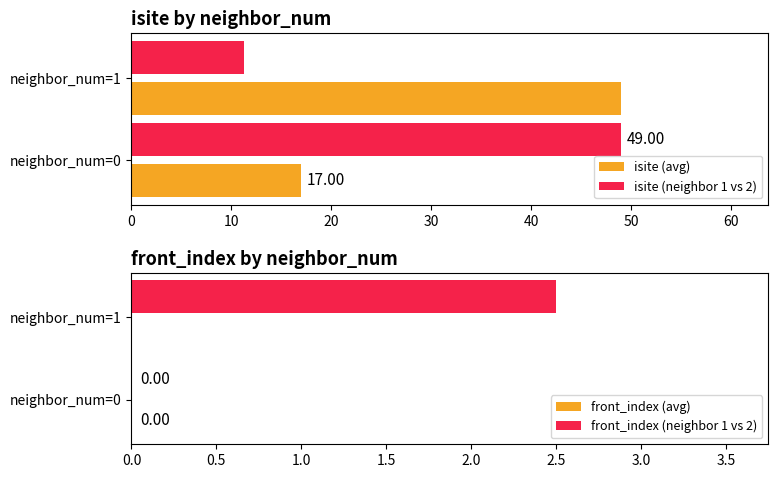

Is the value of isite (neighbor 1 vs 2) at neighbor_num=1 greater than the value of isite (avg) at neighbor_num=1?

No